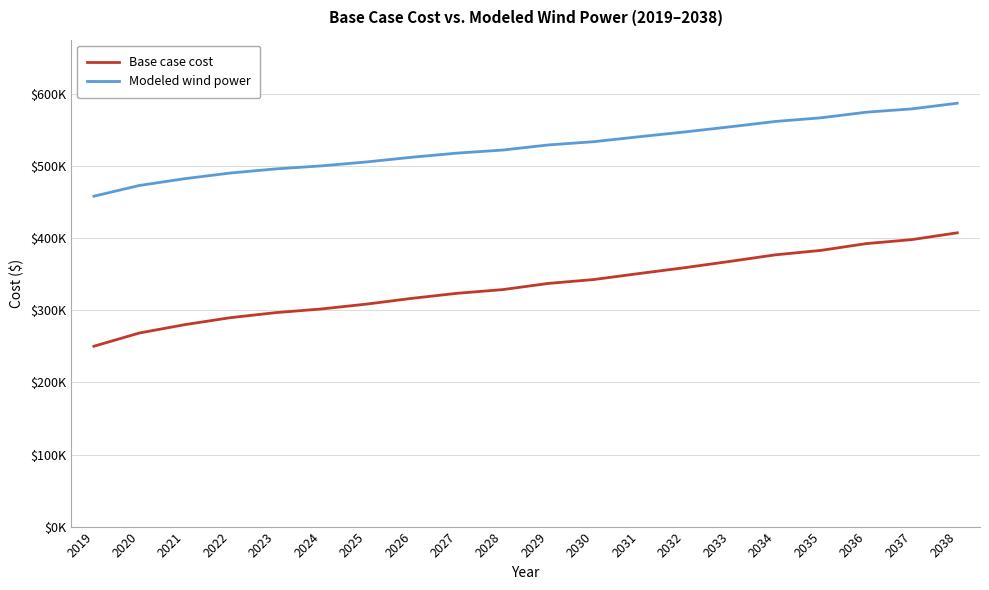

What are all the series names shown in the legend?

Base case cost, Modeled wind power